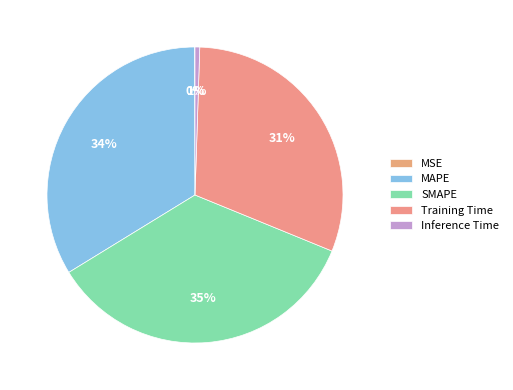

Combined, what portion of the pie is SMAPE and Training Time?

65.7%